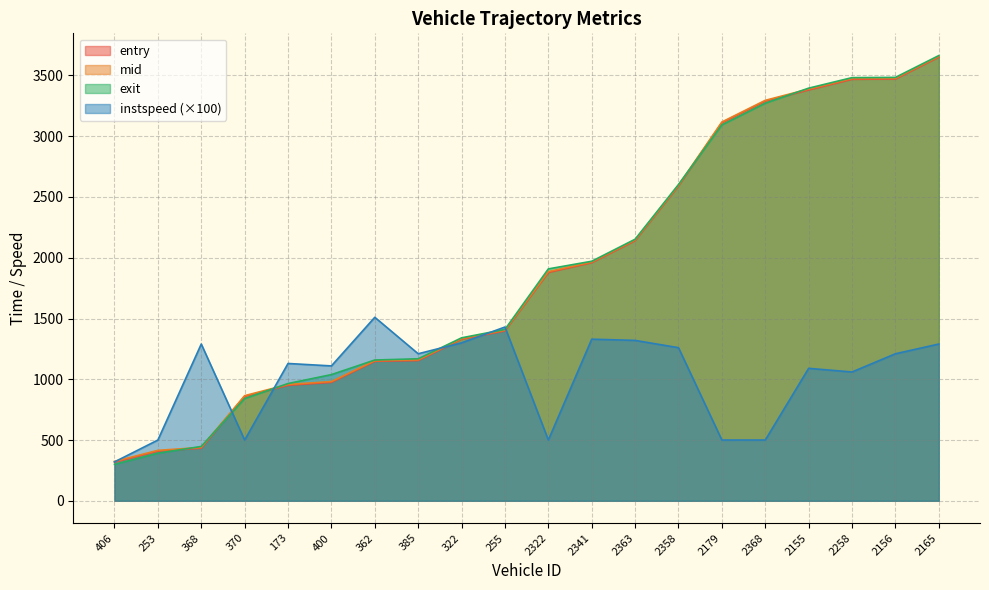

What is the total value across all series at 255?

5643.0